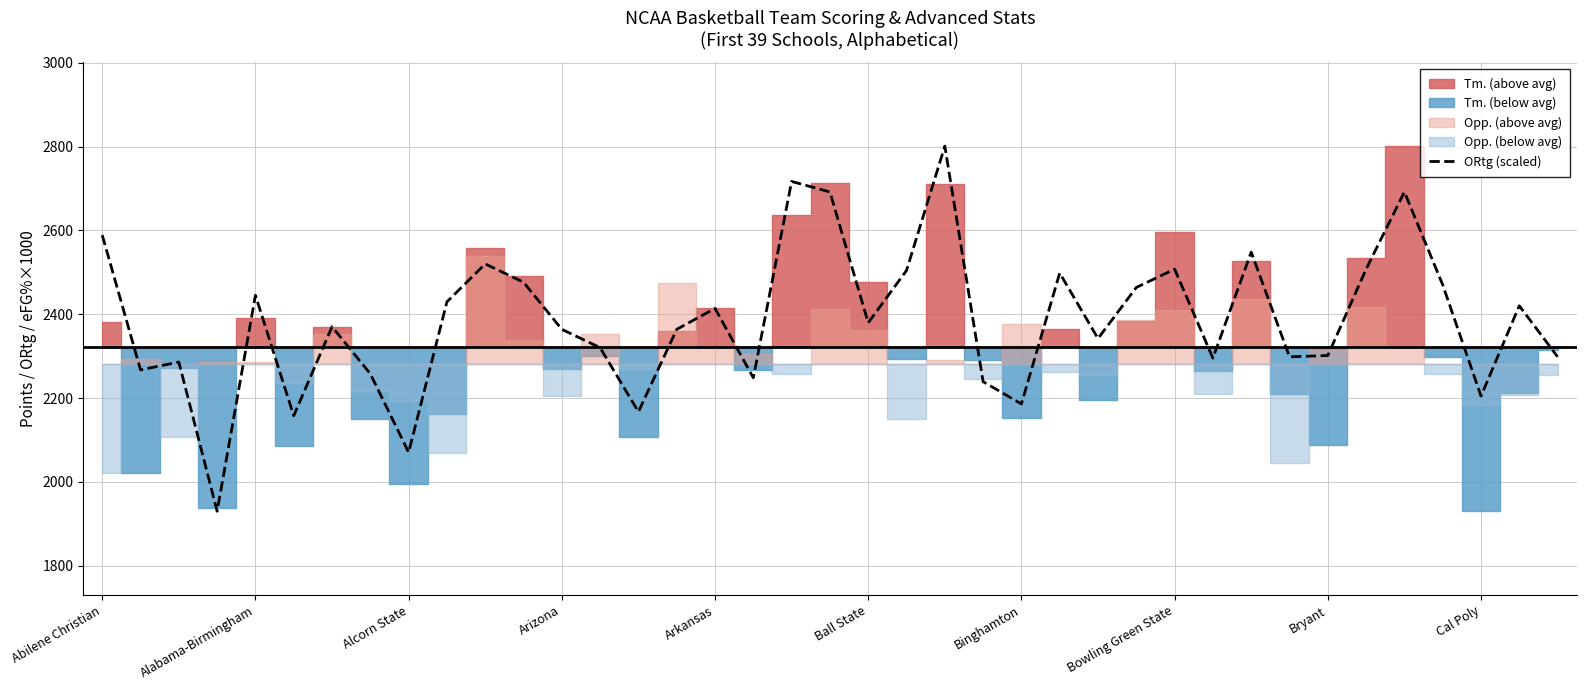

Where does the data first go above 2370?

Abilene Christian